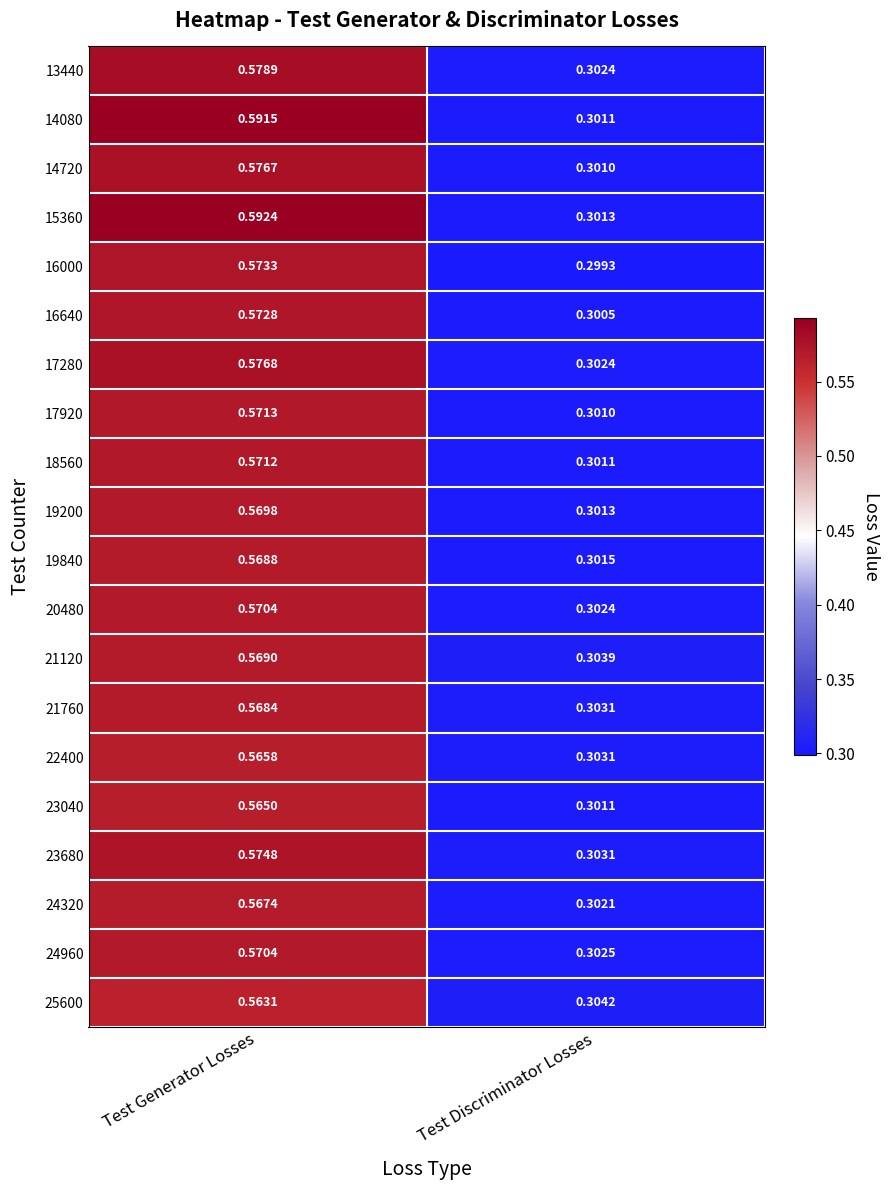

Which series has the largest range (max minus min)?

15360